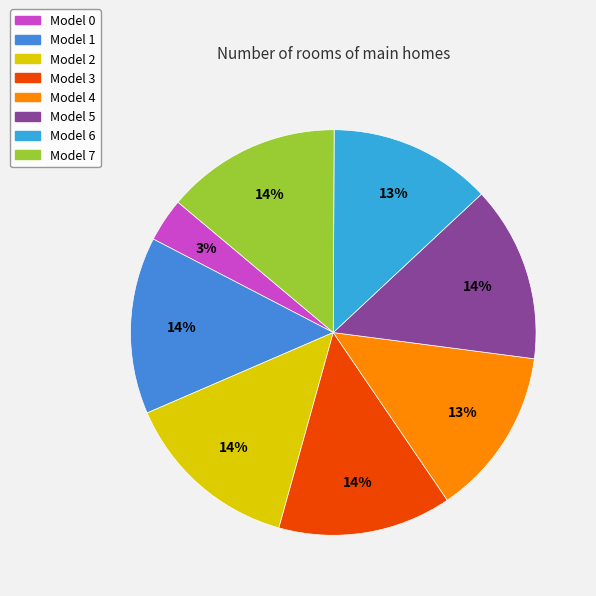

How many segments does this pie chart have?

8